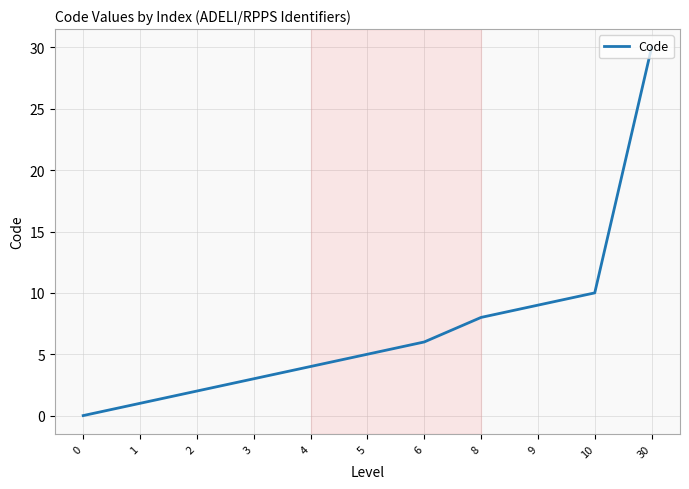

Is it true that the value at 3 is 3?

True